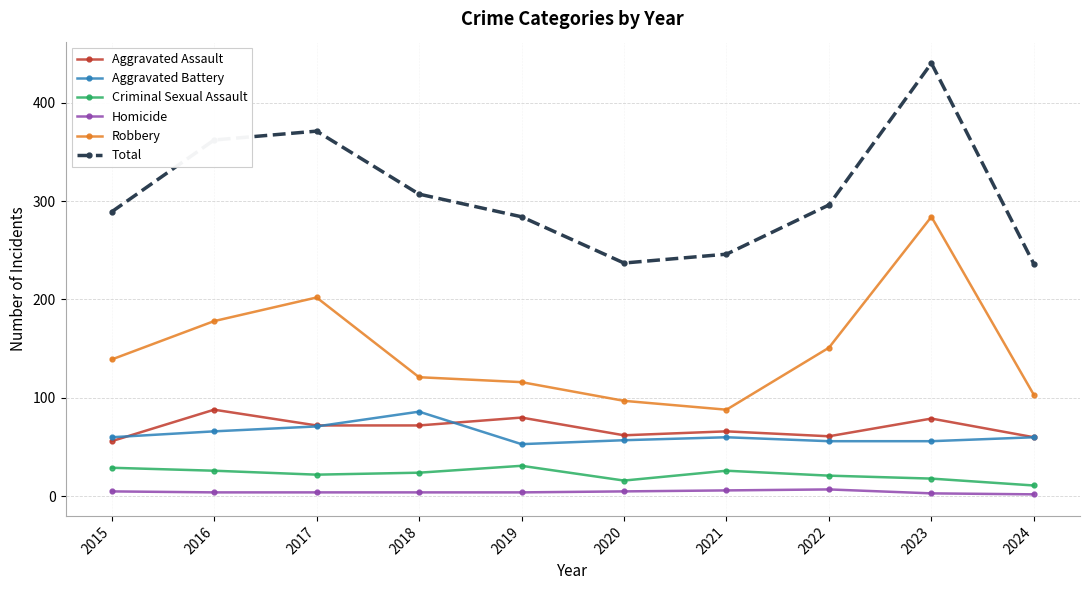

True or false: Aggravated Battery has more than 0 points higher than both neighbors.

True